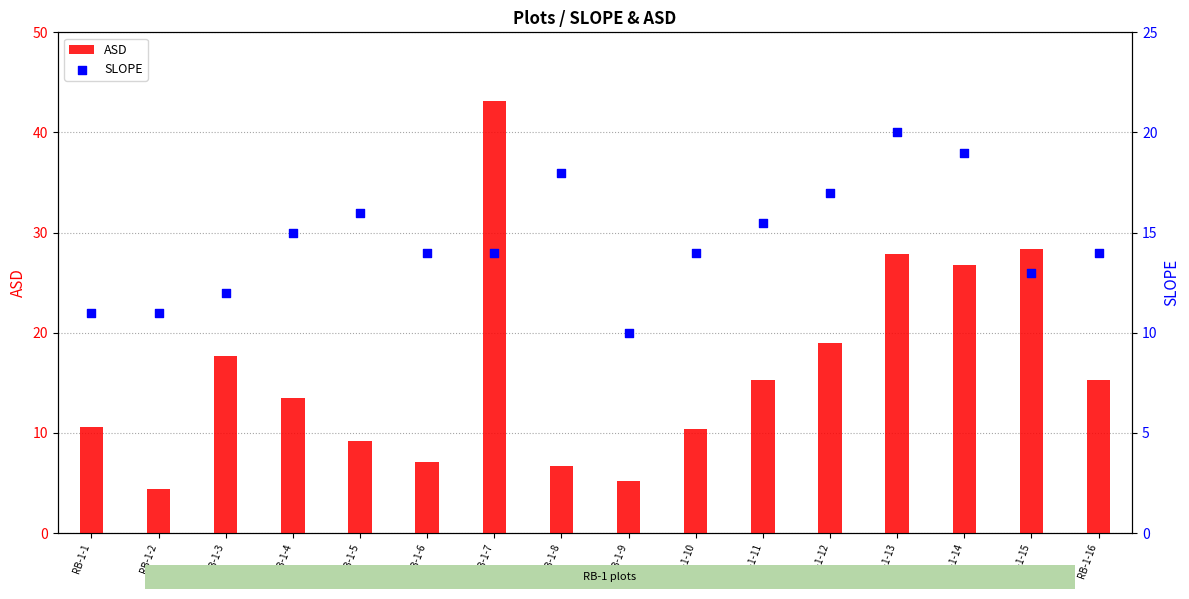

At which category is the sum across all series the highest?

RB-1-7